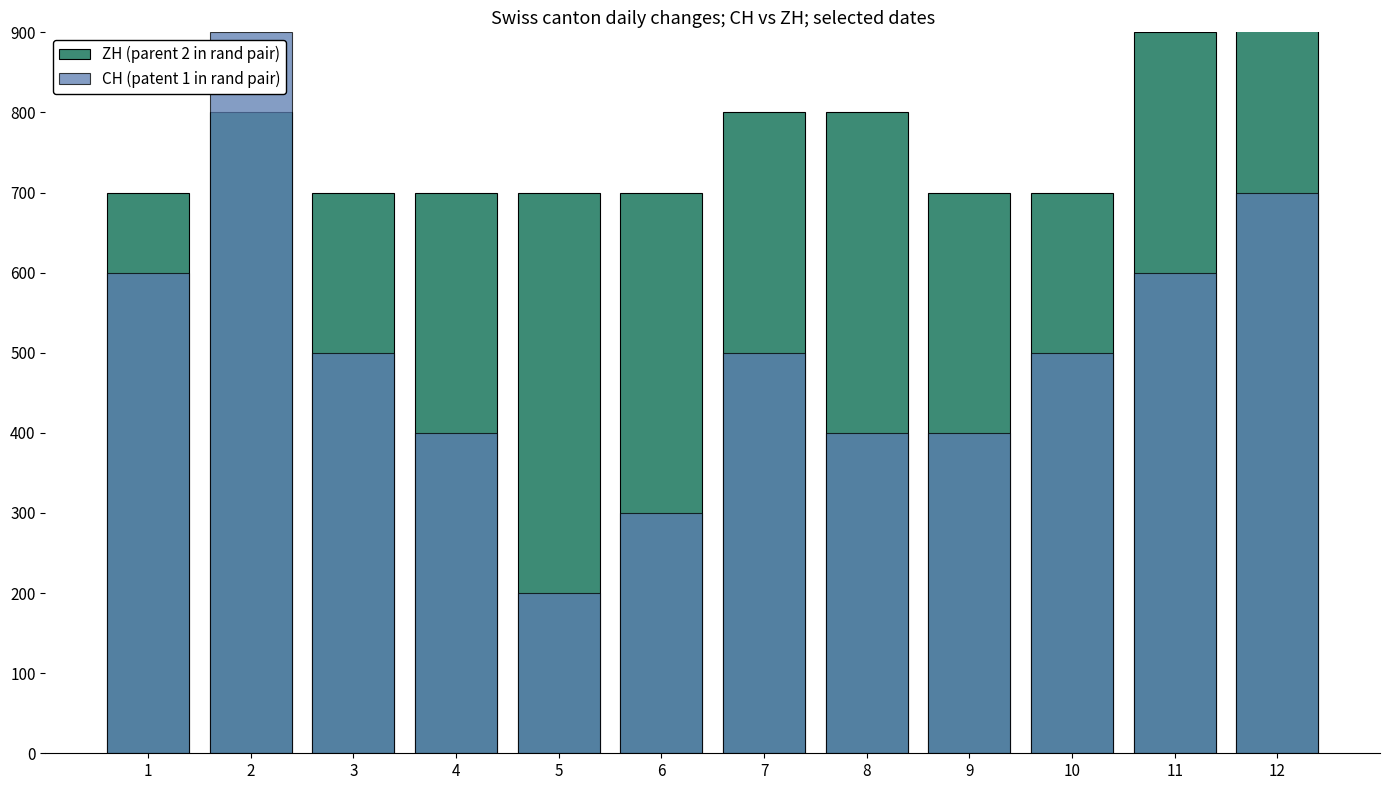

How many ZH (parent 2 in rand pair) values are between 700 and 800?

10